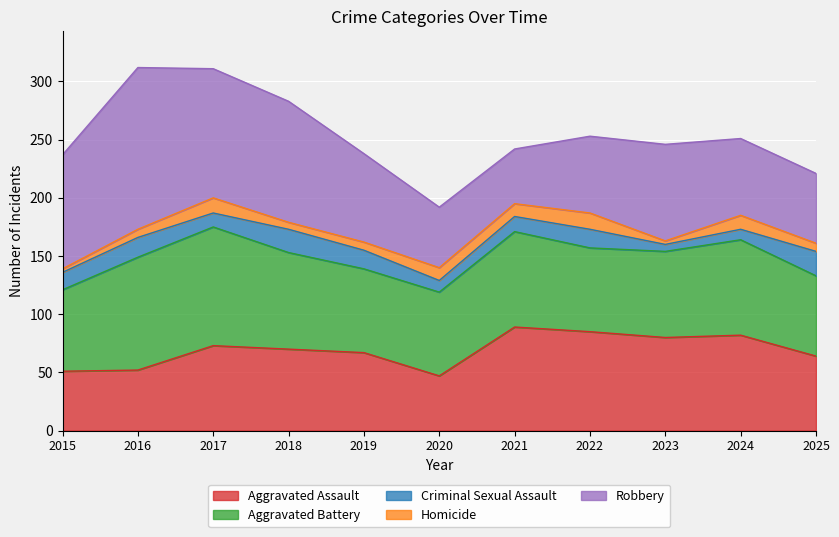

What is the total value across all series at 2021?

242